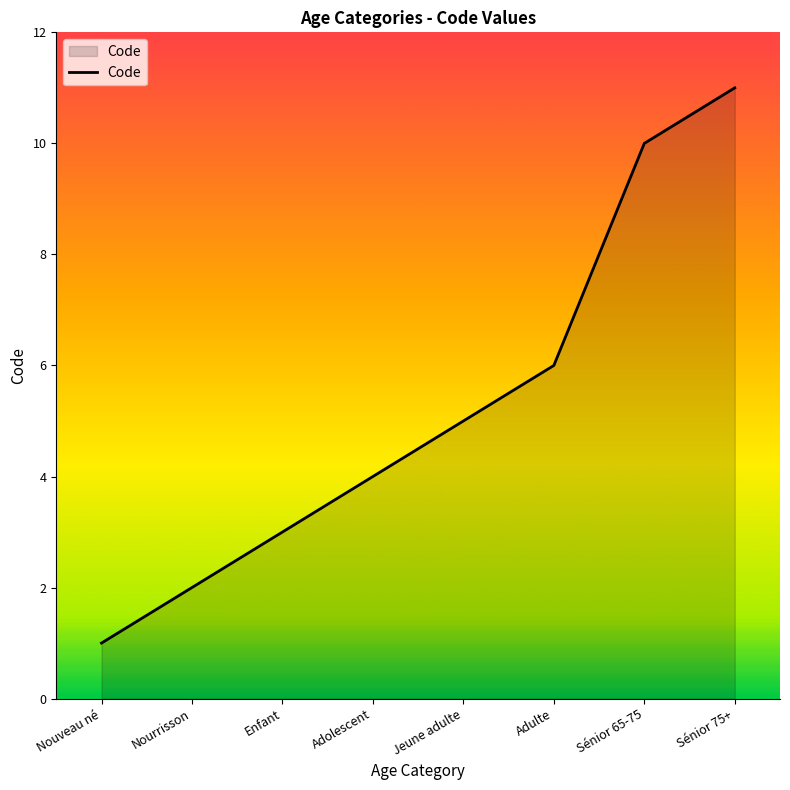

What is the average value?

5